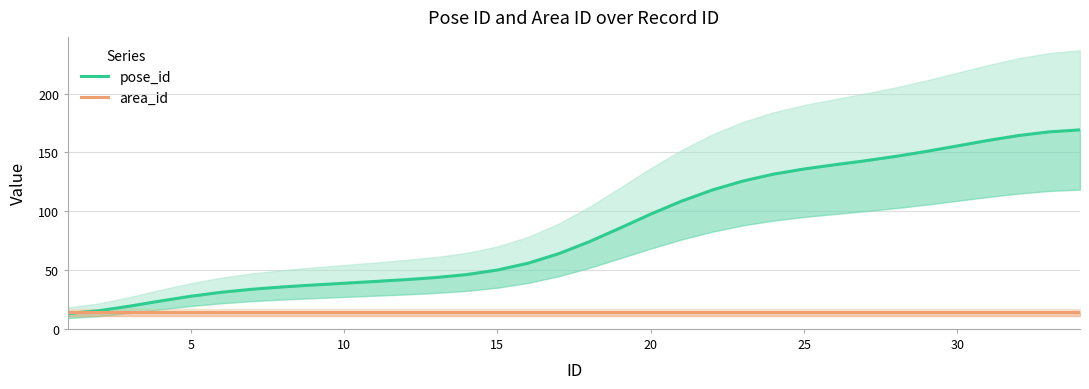

Which series has the widest spread of values?

pose_id